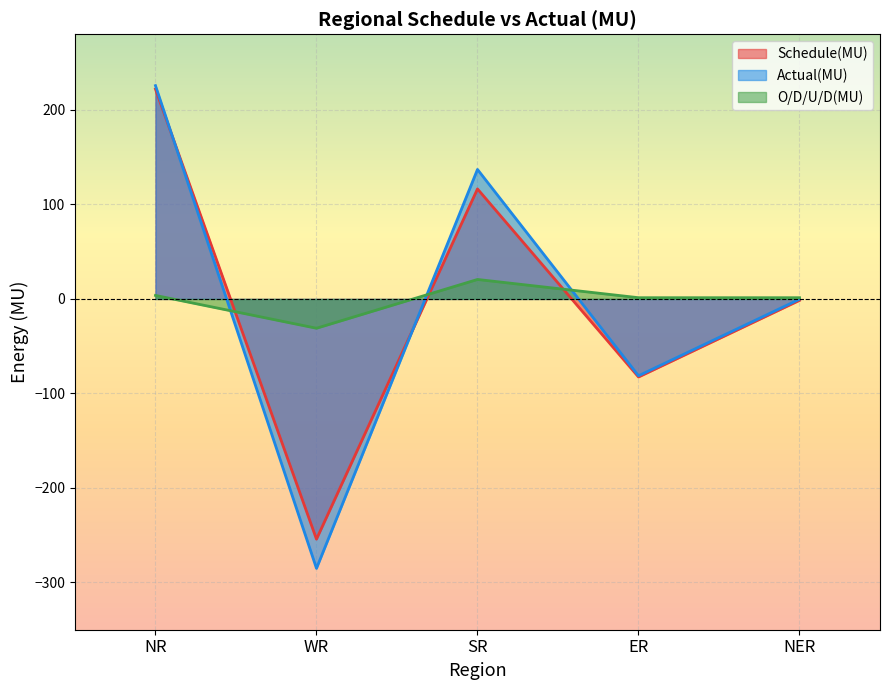

Reading left to right, transcribe all the data shown in this chart.

Schedule(MU): 222.0	-254.2	116.4	-82.6	-1.5
Actual(MU): 225.7	-285.1	137.0	-81.3	-0.3
O/D/U/D(MU): 3.7	-31.0	20.6	1.3	1.3